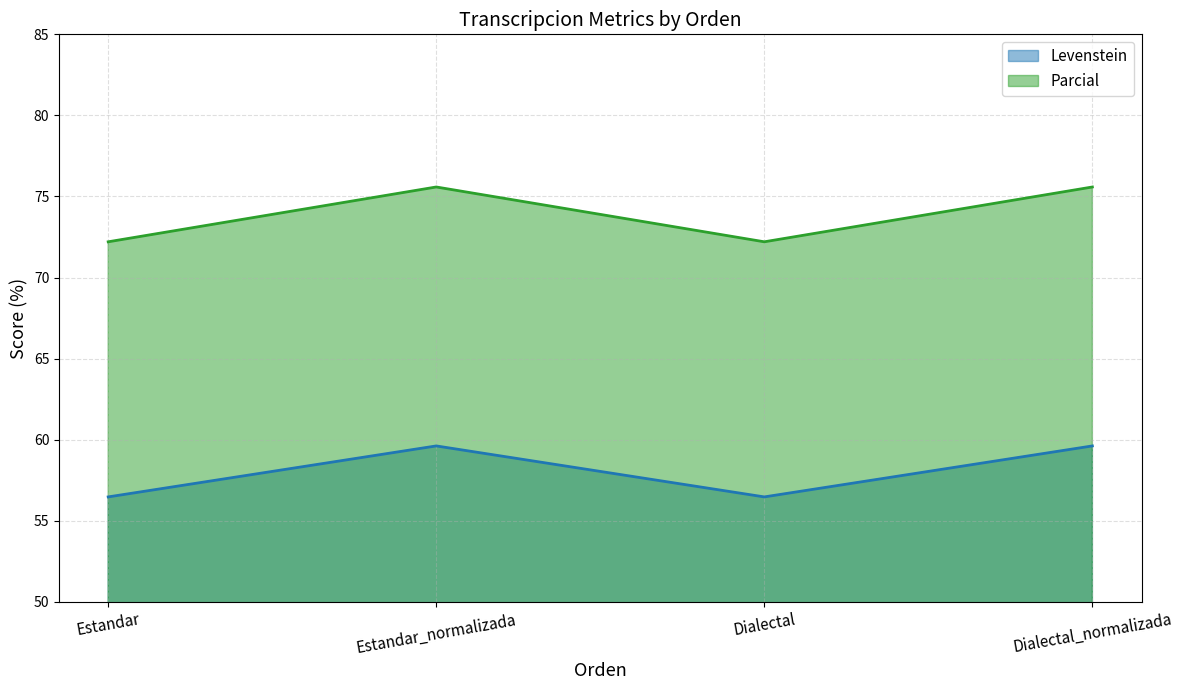

Is it true that Parcial equals 72.2 at Dialectal?

True